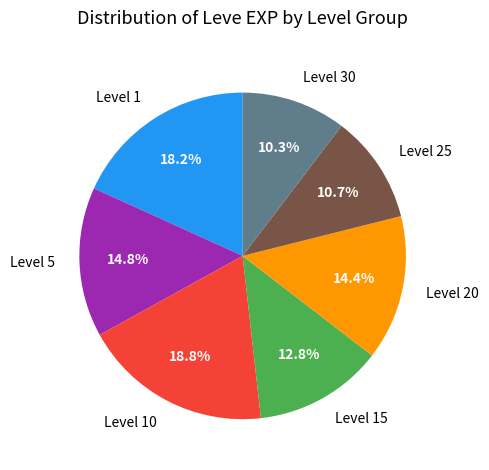

What is the ratio of the value at Level 30 to the value at Level 20?

0.7